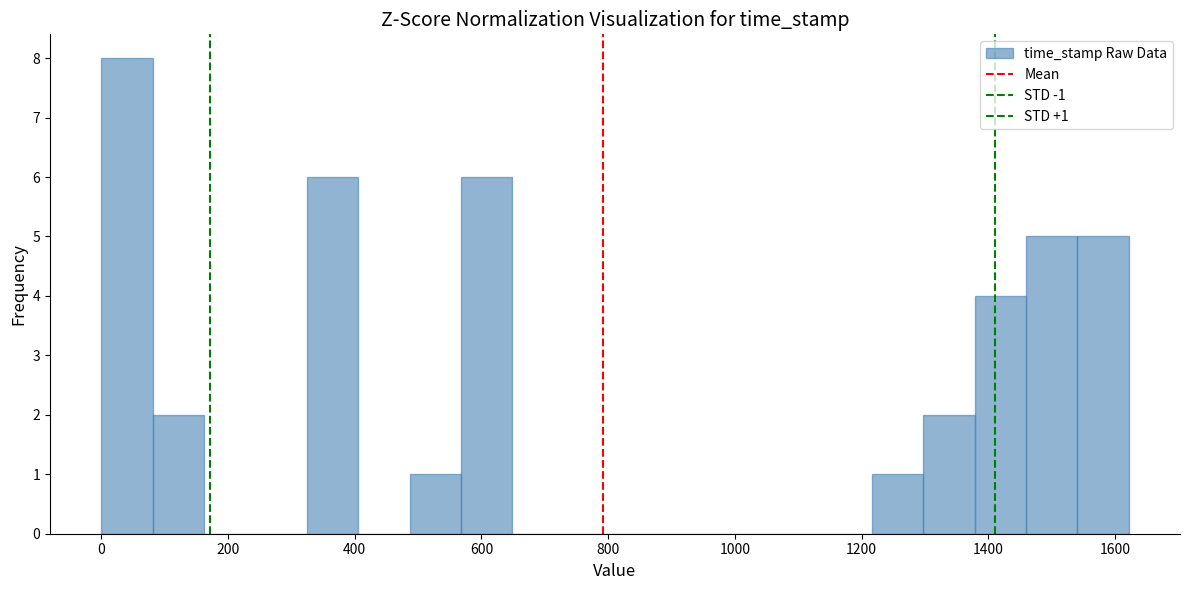

Which range on the x-axis has the tallest bar?

0 to 80